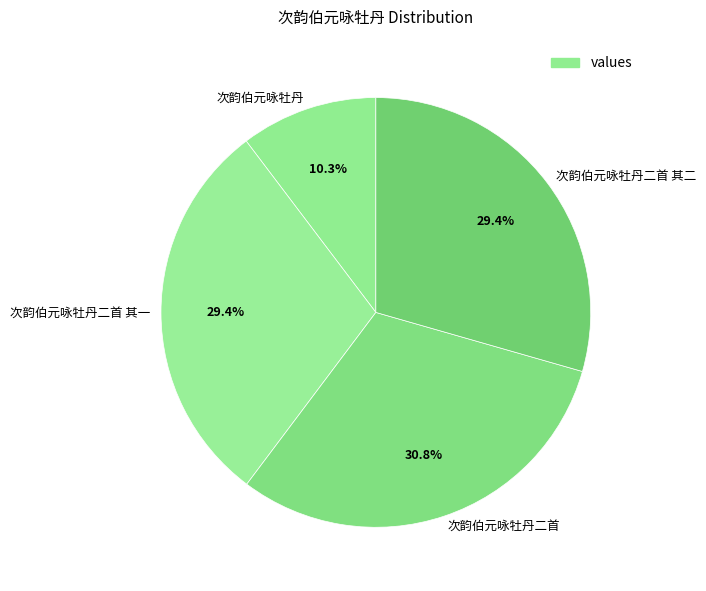

What percentage is the 次韵伯元咏牡丹二首 其一 slice, to the nearest percent?

29%